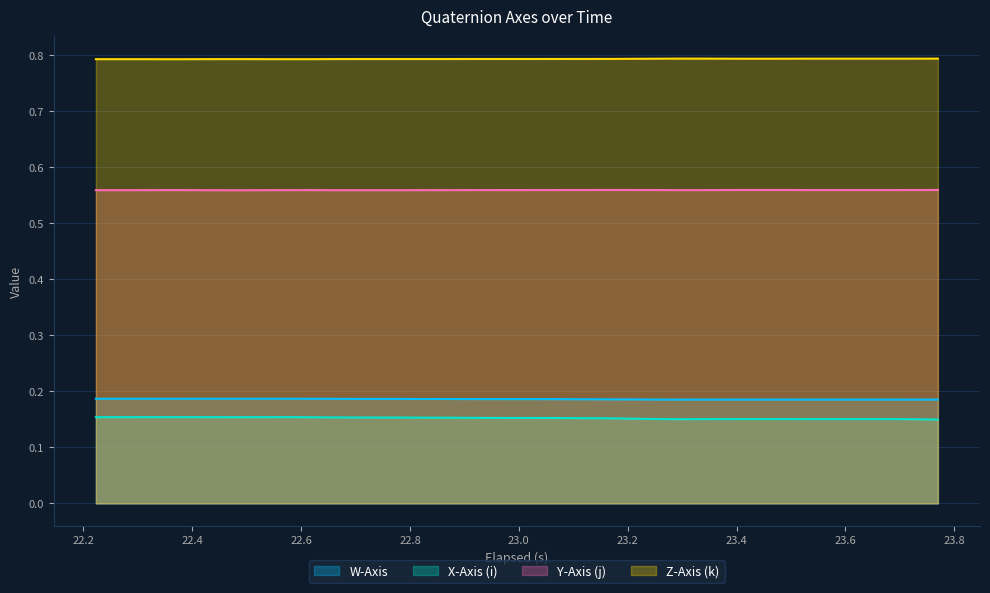

Which series has the largest total across all categories?

Z-Axis (k)